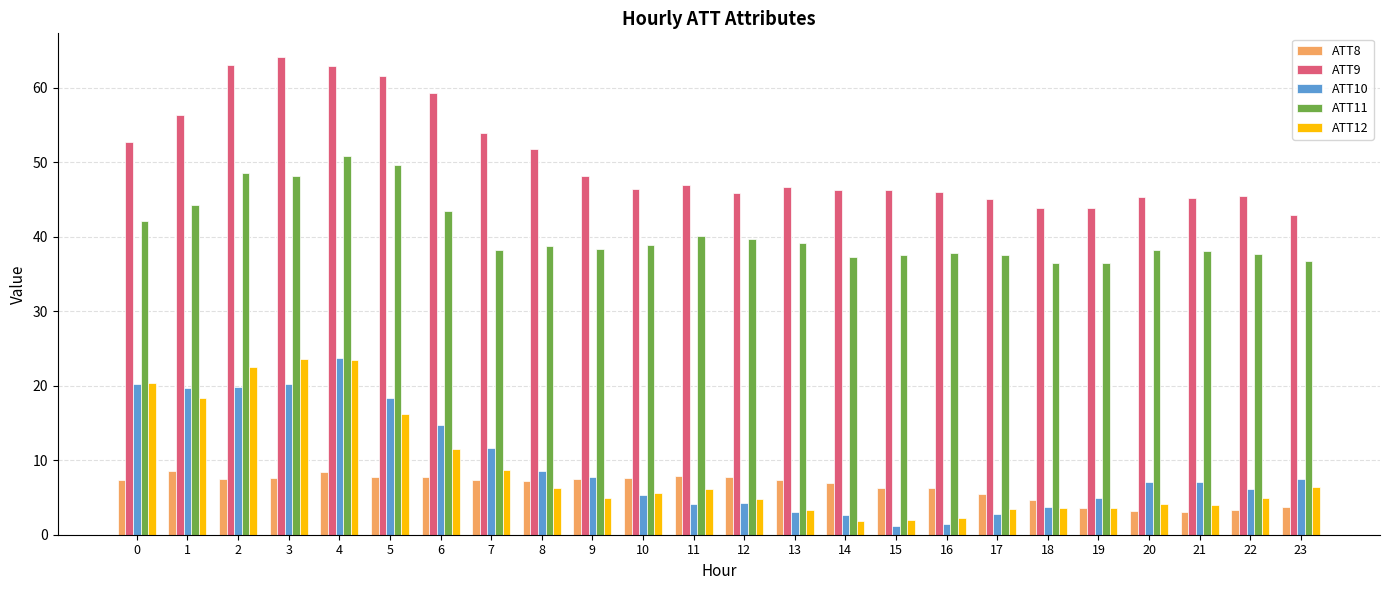

Which label corresponds to the largest value in the chart?

3